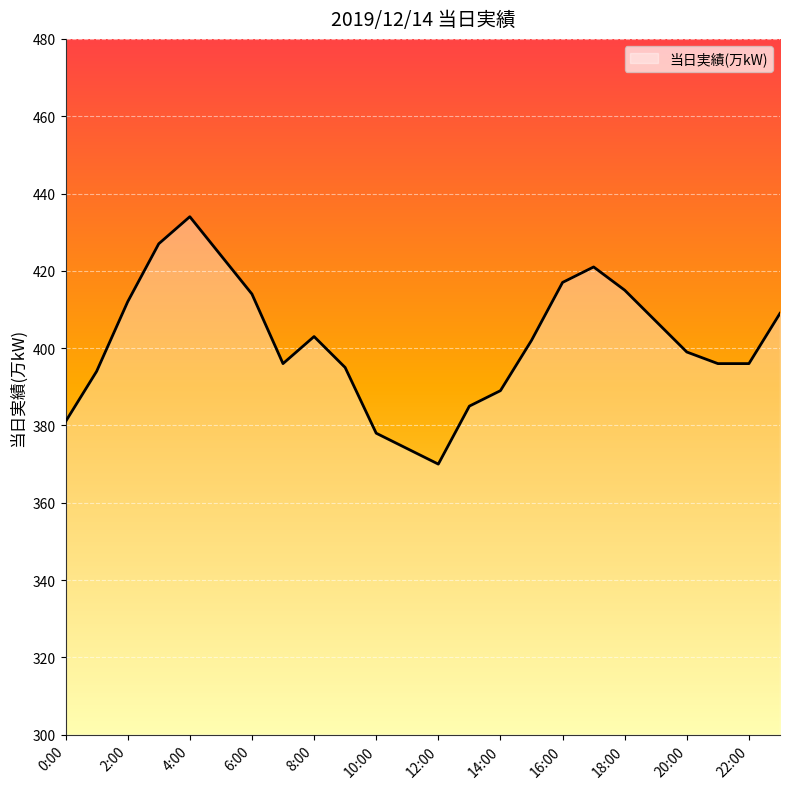

Approximately how many times larger is the value at 19:00 compared to 9:00?

1.0